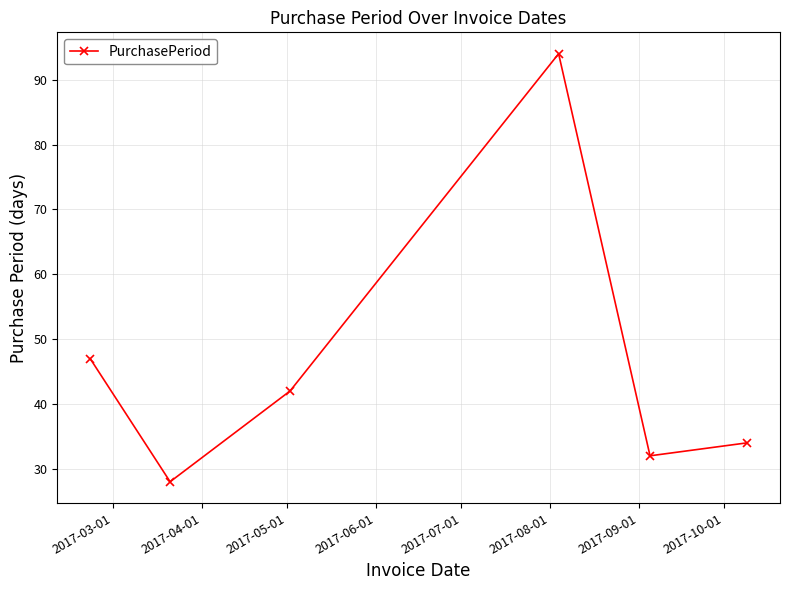

What is the sum of all values?

277